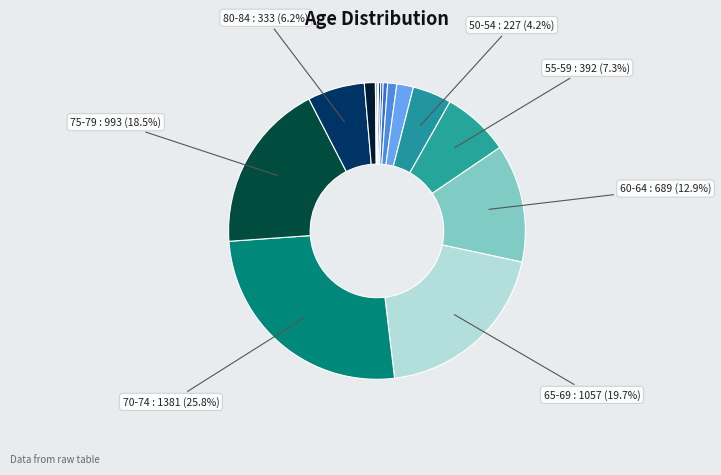

How many segments does this pie chart have?

16